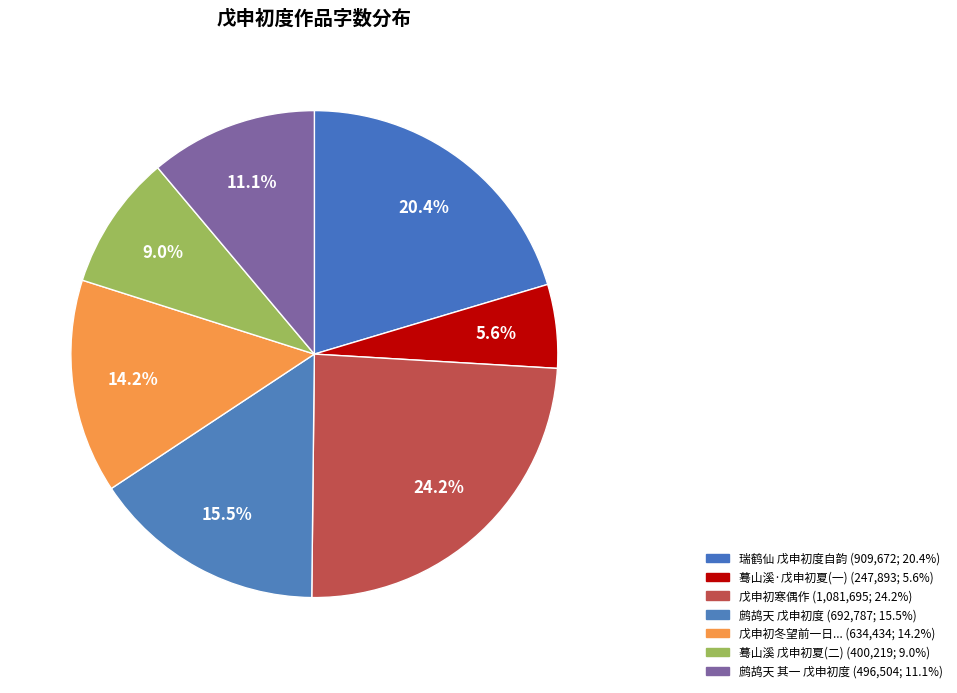

Count the number of slices in the pie.

7